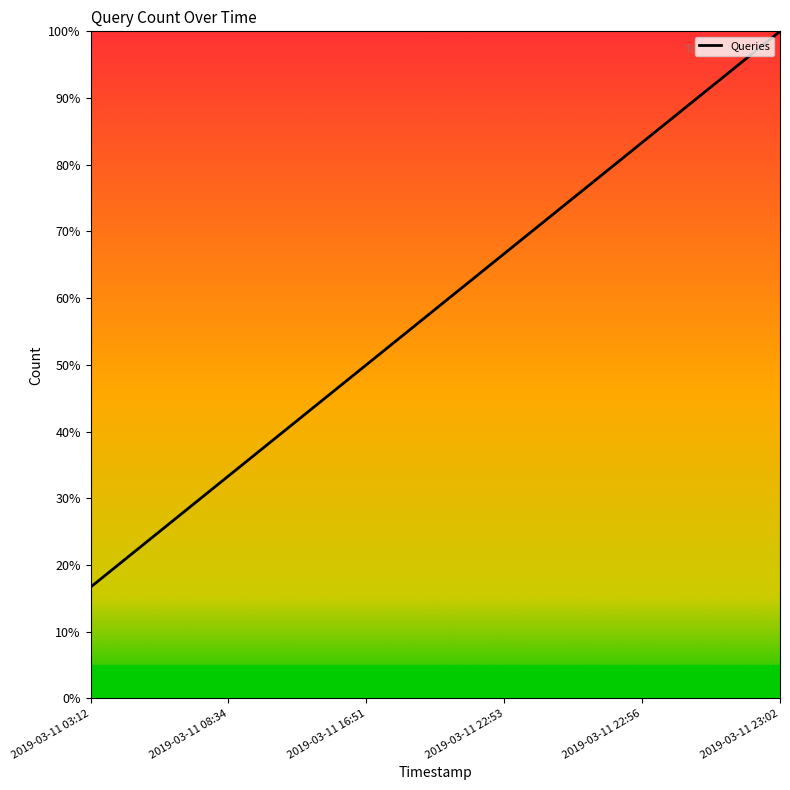

What is the greatest value displayed?

100.0